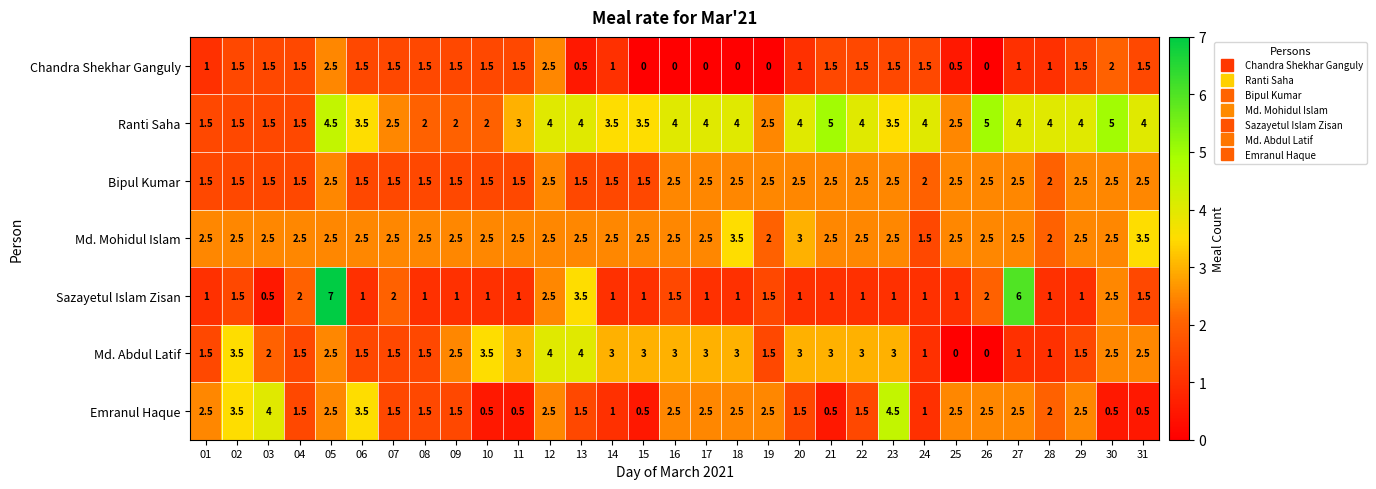

At which category is the sum across all series the highest?

05